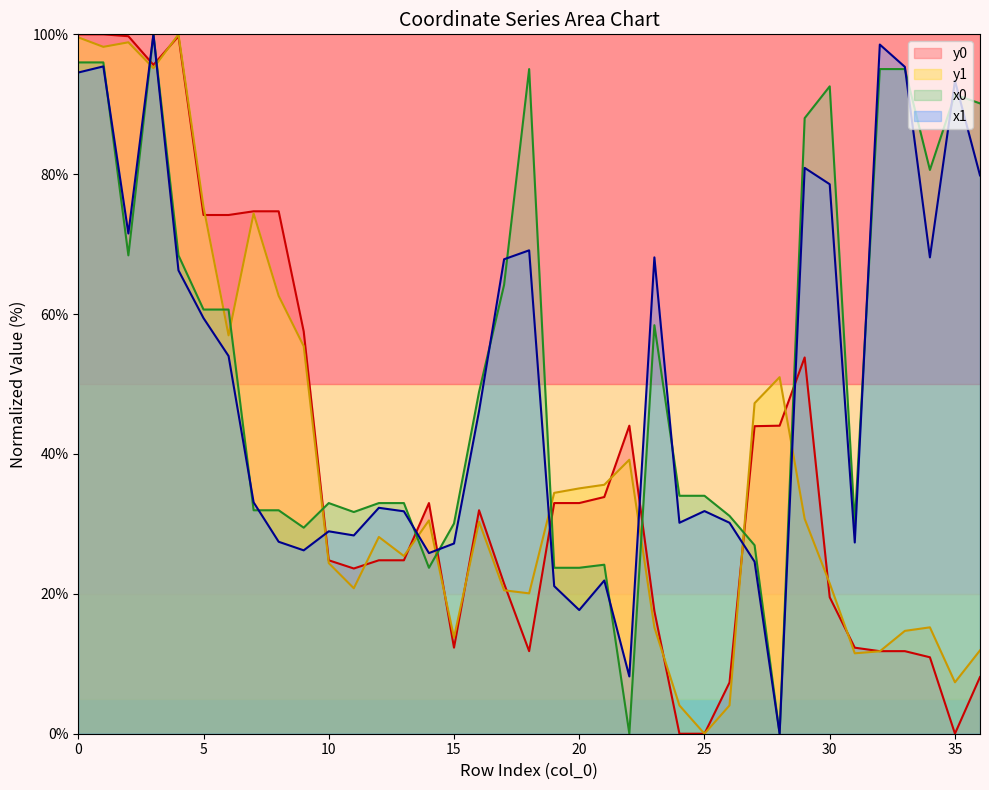

How many categories are shown in the chart?

37